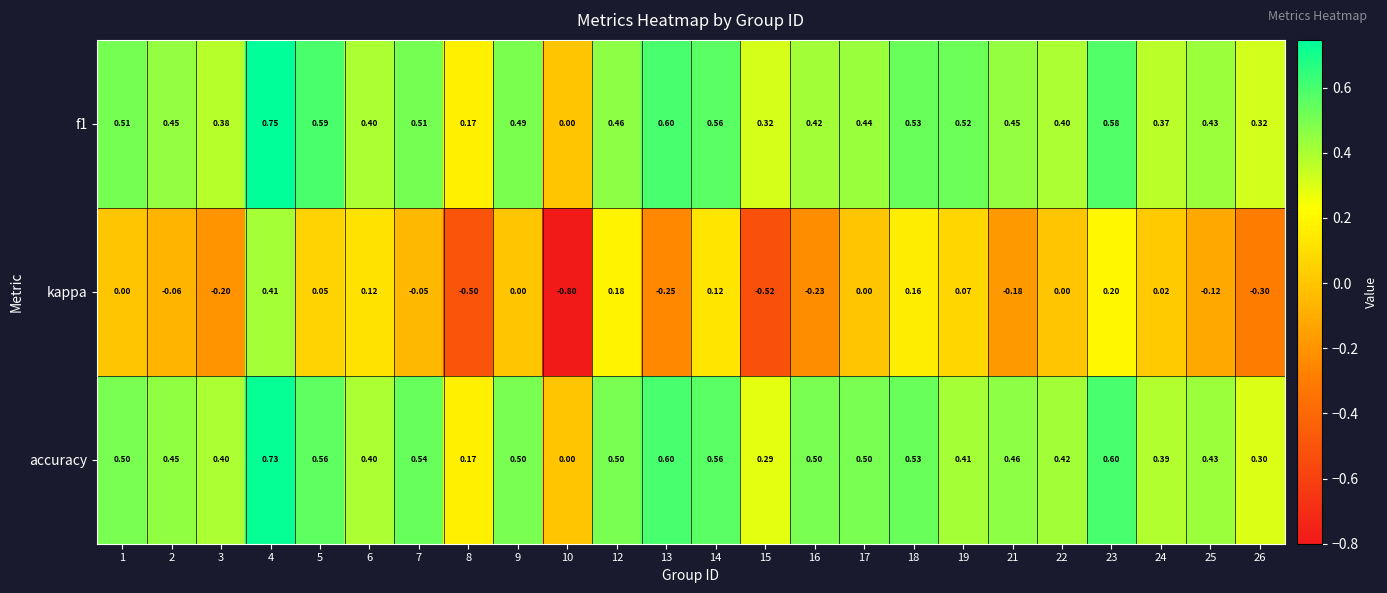

Is the value of kappa at 2 greater than the value of accuracy at 22?

No